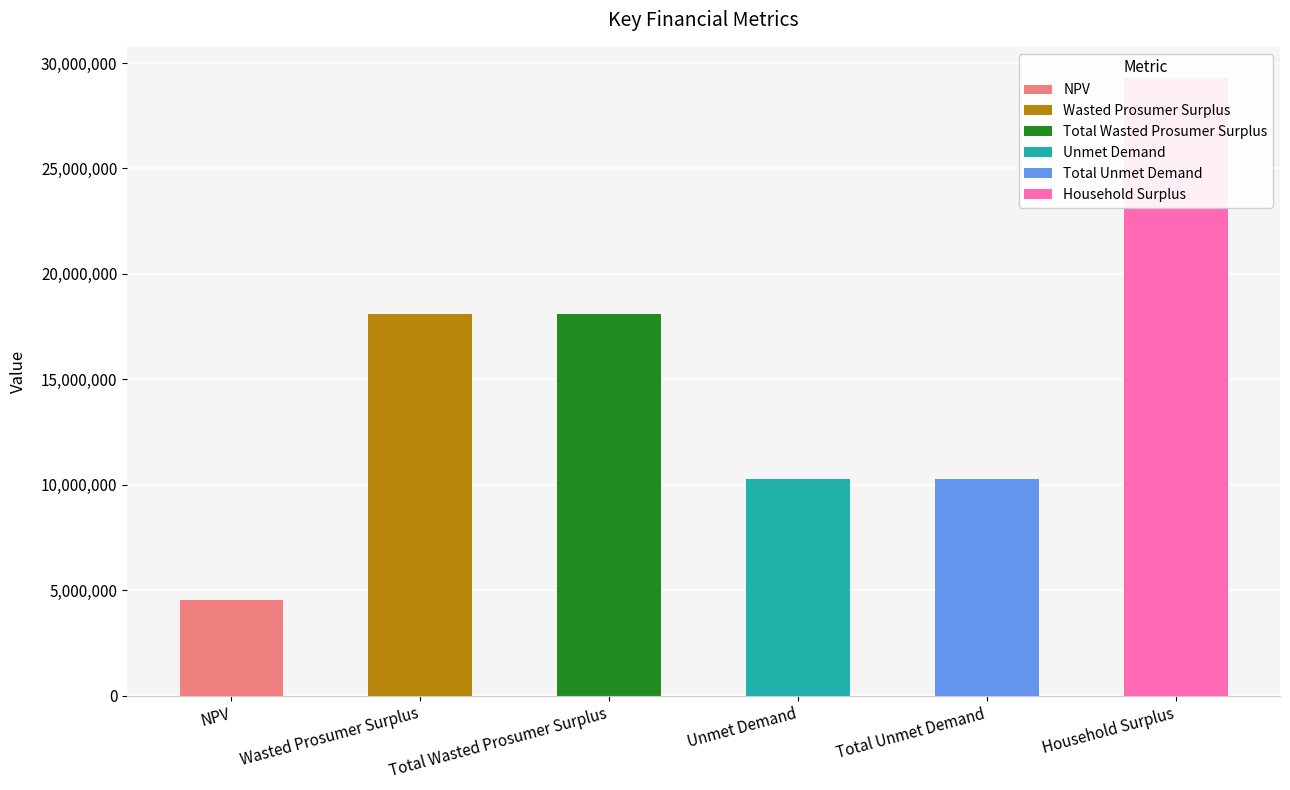

Count the number of data series in this chart.

1